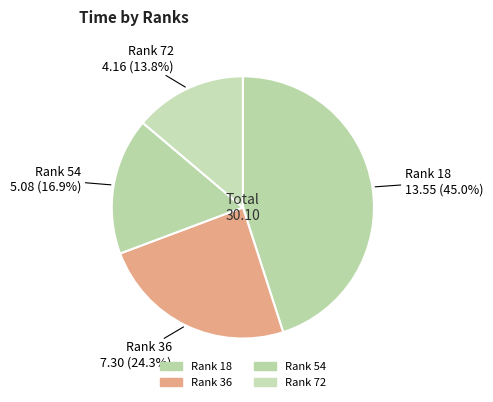

Is the sum of Rank 18 and Rank 54 greater than half?

Yes